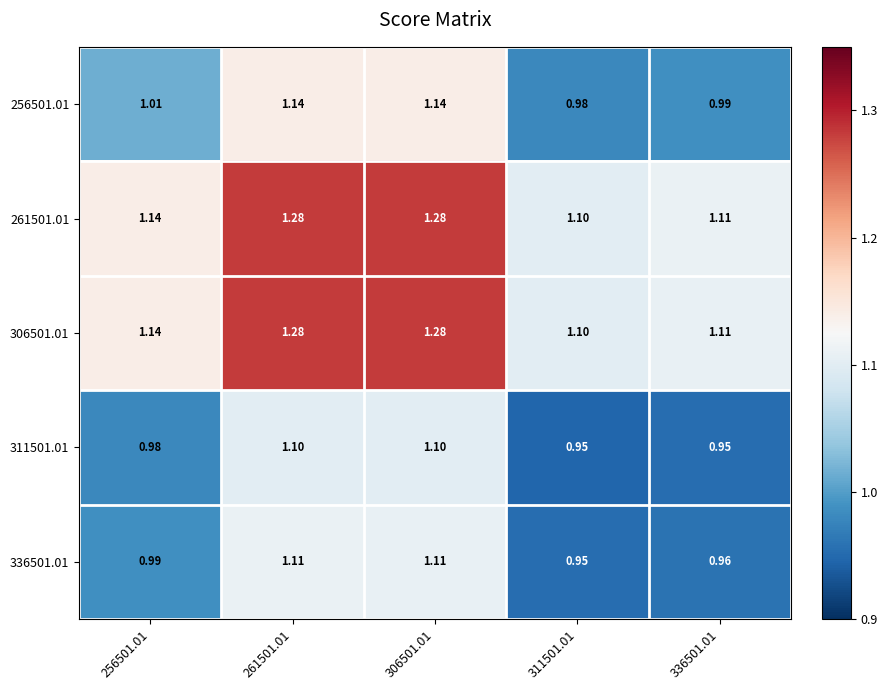

Reading left to right, transcribe all the data shown in this chart.

256501.01: 256501.01=1.0	261501.01=1.1	306501.01=1.1	311501.01=1.0	336501.01=1.0
261501.01: 256501.01=1.1	261501.01=1.3	306501.01=1.3	311501.01=1.1	336501.01=1.1
306501.01: 256501.01=1.1	261501.01=1.3	306501.01=1.3	311501.01=1.1	336501.01=1.1
311501.01: 256501.01=1.0	261501.01=1.1	306501.01=1.1	311501.01=0.9	336501.01=0.9
336501.01: 256501.01=1.0	261501.01=1.1	306501.01=1.1	311501.01=0.9	336501.01=1.0